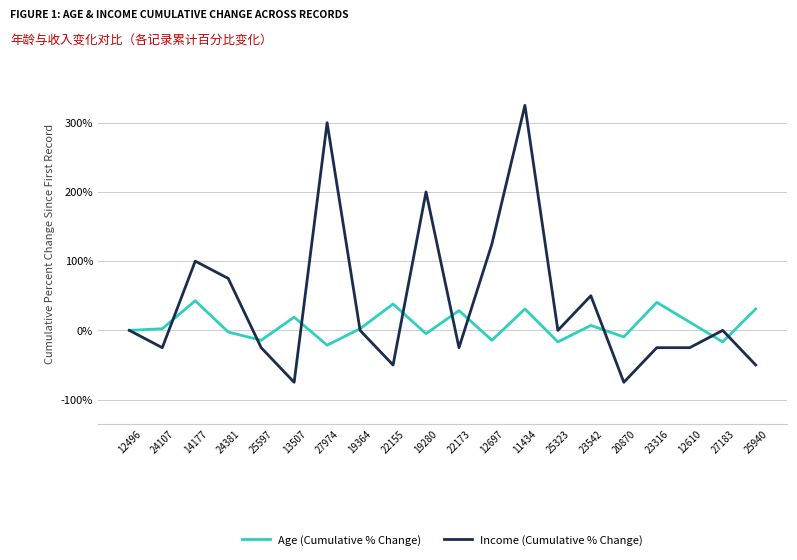

Which series ends up on top after the final intersection of Age (Cumulative % Change) and Income (Cumulative % Change)?

Age (Cumulative % Change)